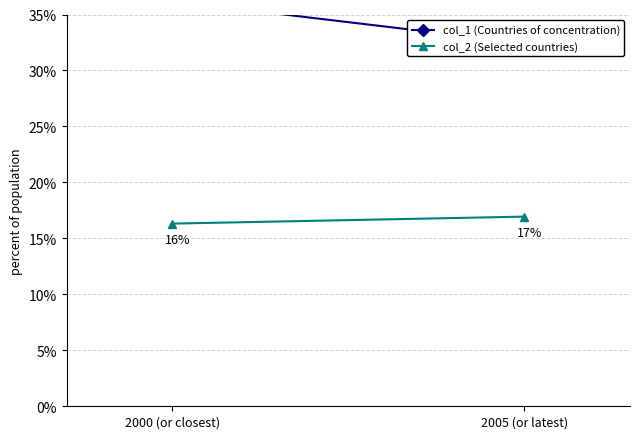

What is the sum of the col_2 (Selected countries) values at 2005 (or latest) and 2000 (or closest)?

0.3